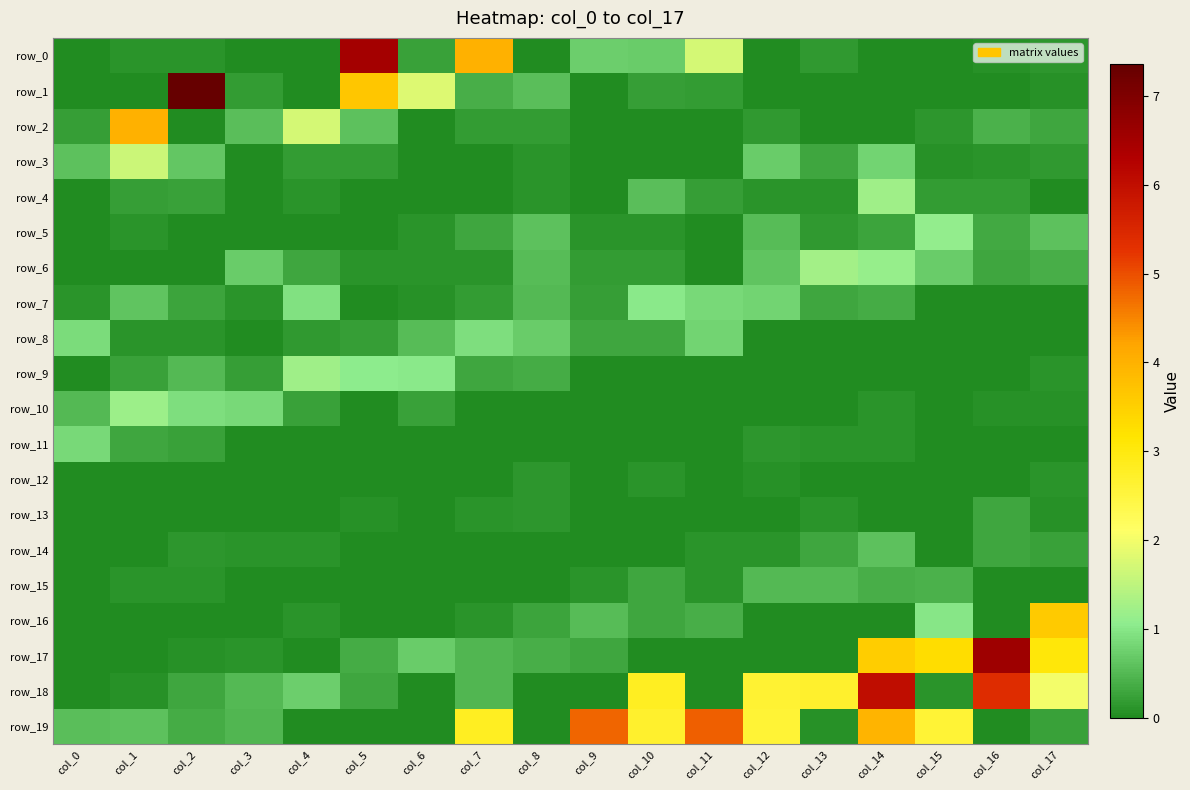

Rank the series at col_10 from lowest to highest value.

row_2, row_3, row_9, row_10, row_11, row_13, row_14, row_17, row_5, row_12, row_6, row_1, row_8, row_15, row_16, row_4, row_0, row_7, row_19, row_18